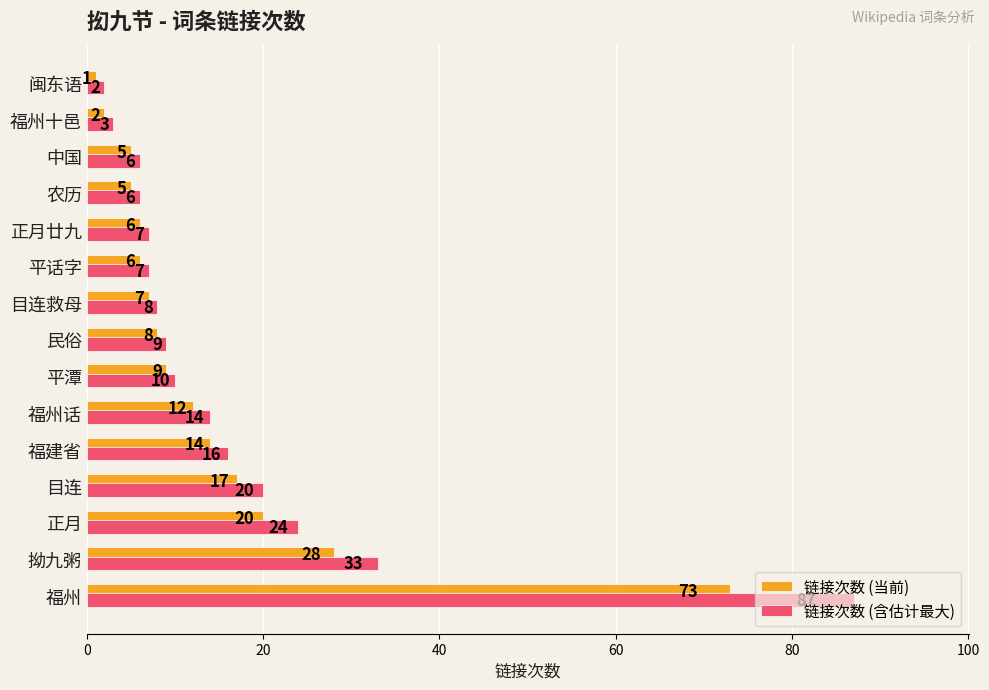

What is the difference between the maximum and minimum values in the 链接次数 (当前) series?

72